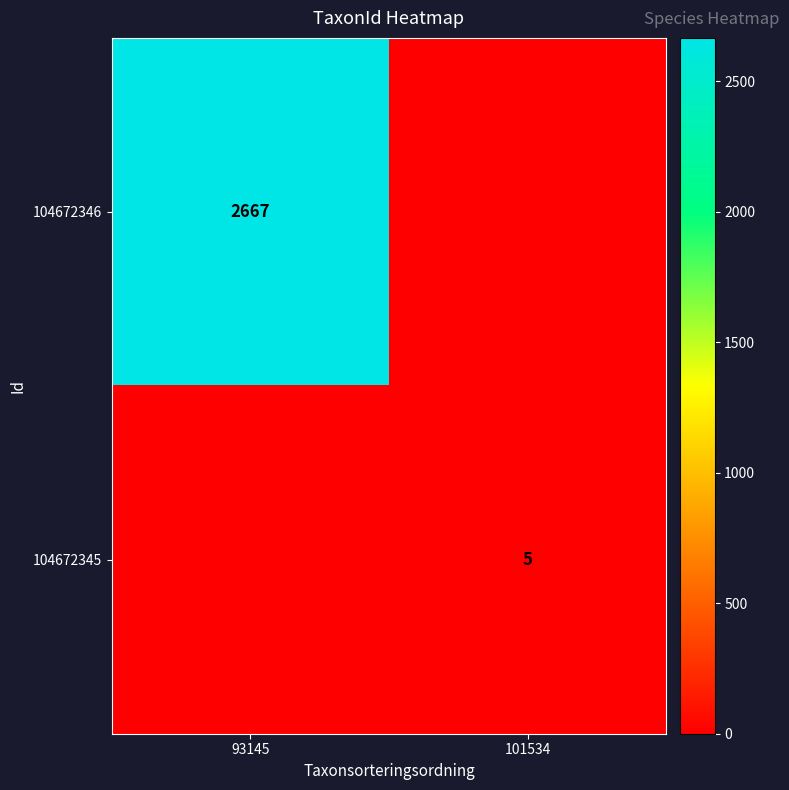

What is the spread (max minus min) of values at 93145?

2667